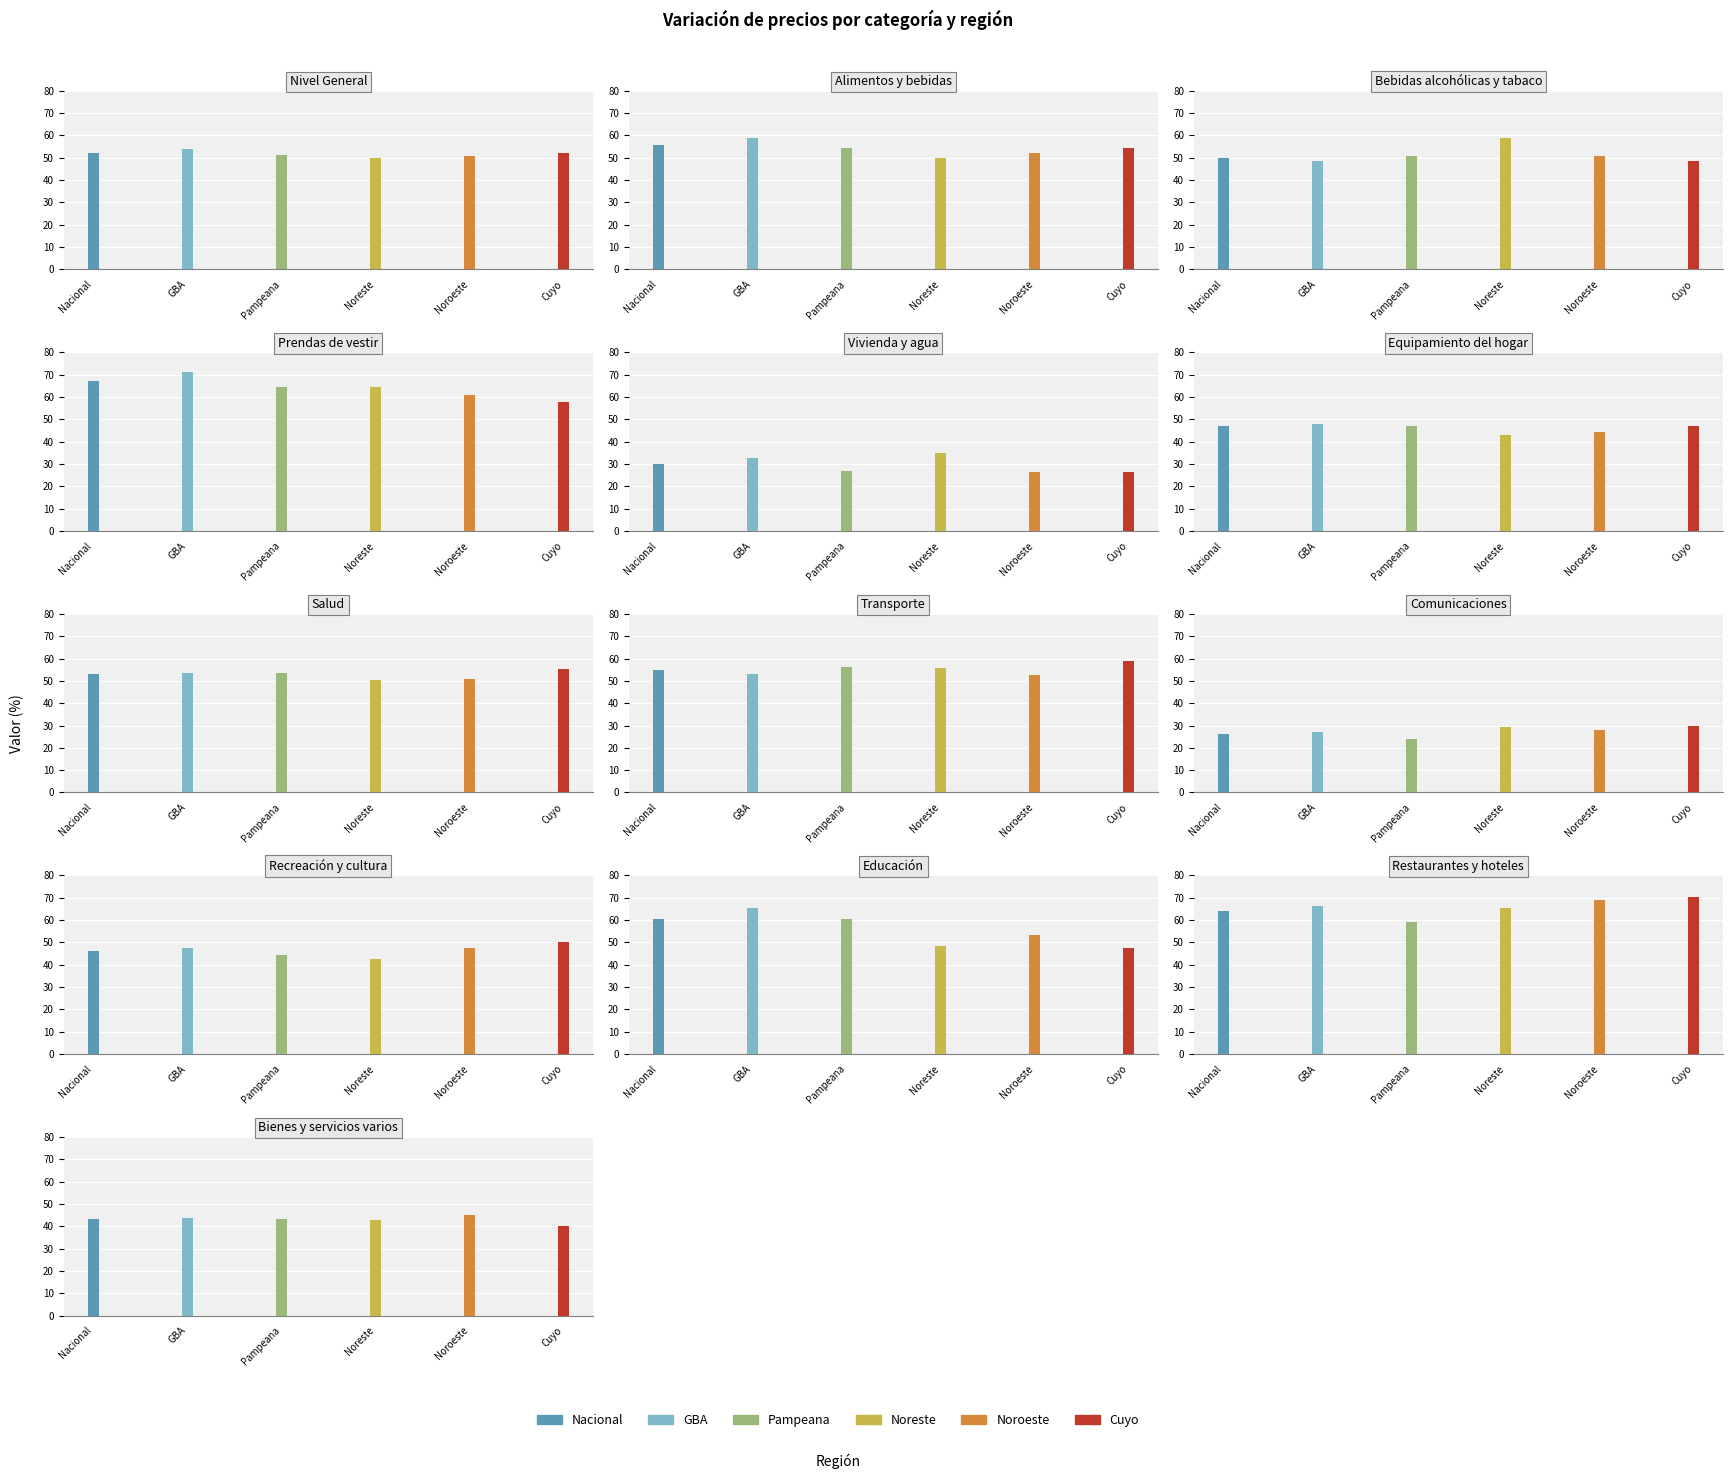

What are all the series names shown in the legend?

Nacional, GBA, Pampeana, Noreste, Noroeste, Cuyo